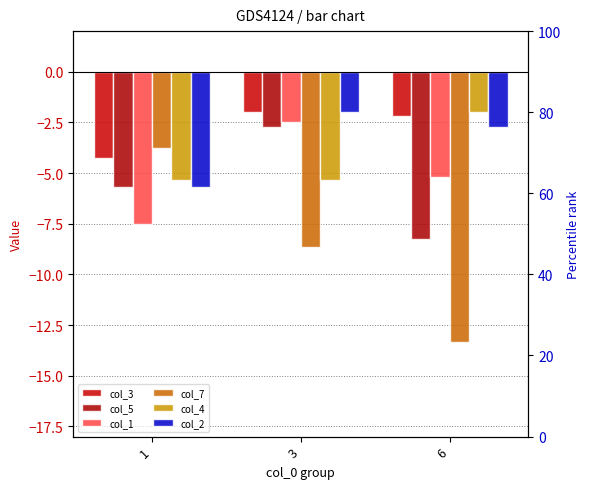

Does the chart contain any negative values?

Yes